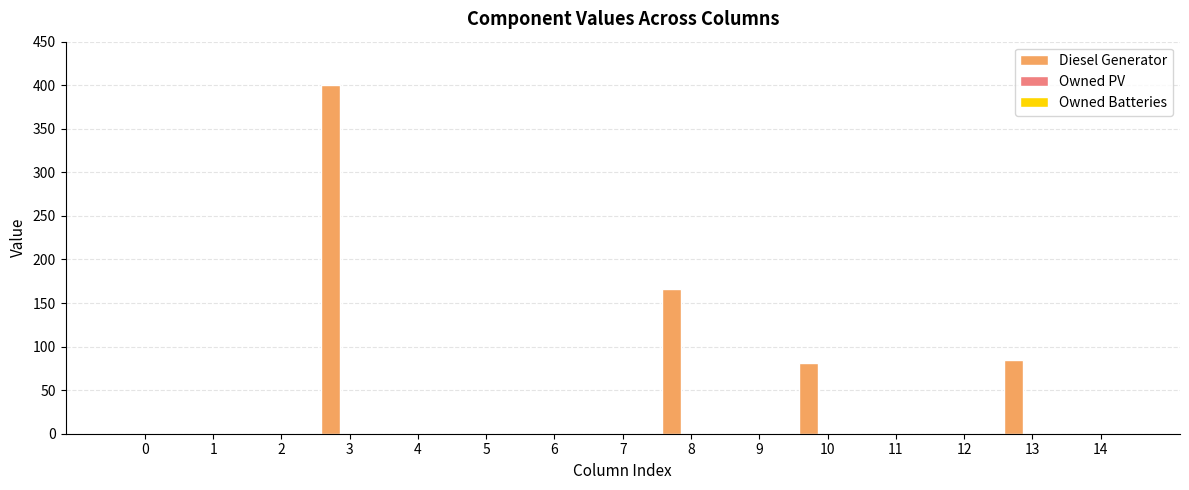

What is the sum of all values?

732.0